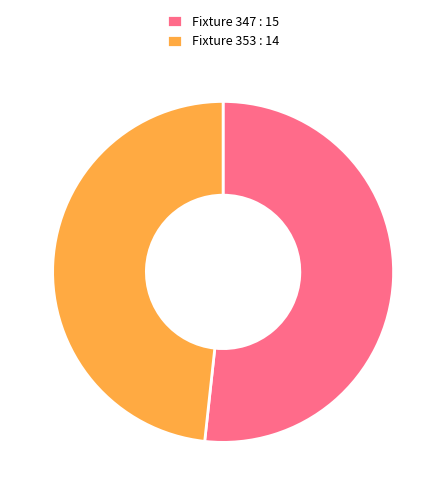

The Fixture 353 : 14 slice represents 59% of the pie. True or false?

False